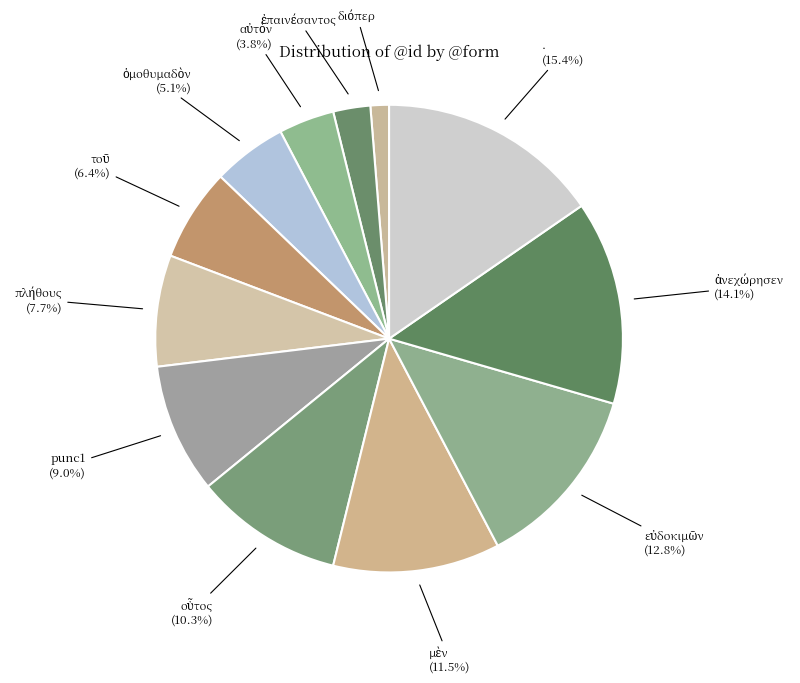

Does any single category account for the majority?

No